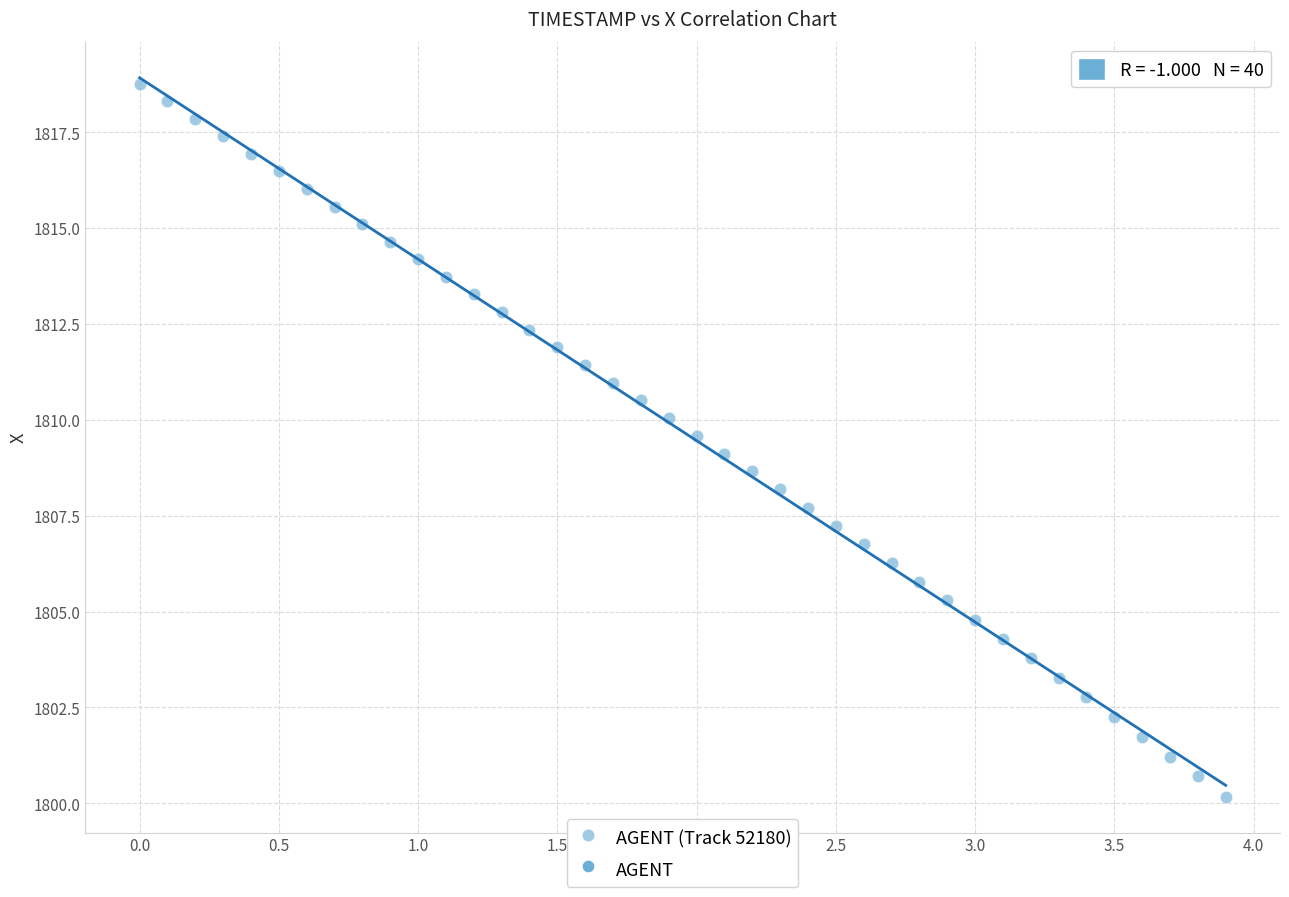

What is the range of X values (max minus min)?

3.9